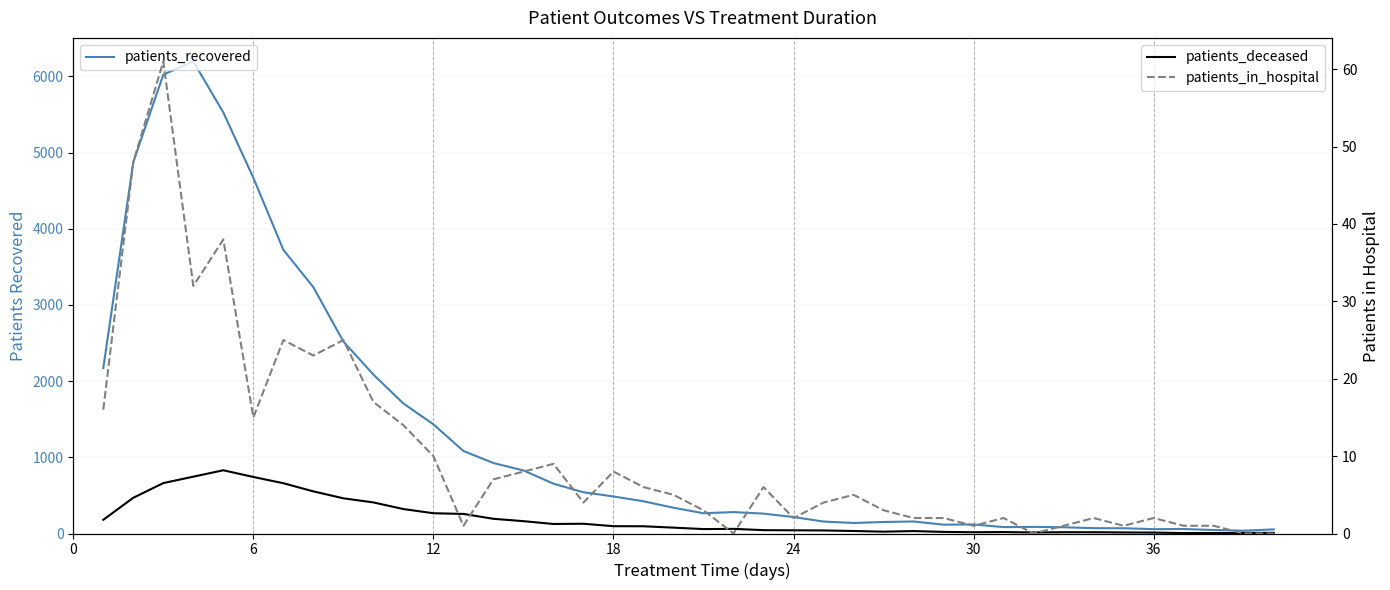

What is the total value across all series at 6?

5392